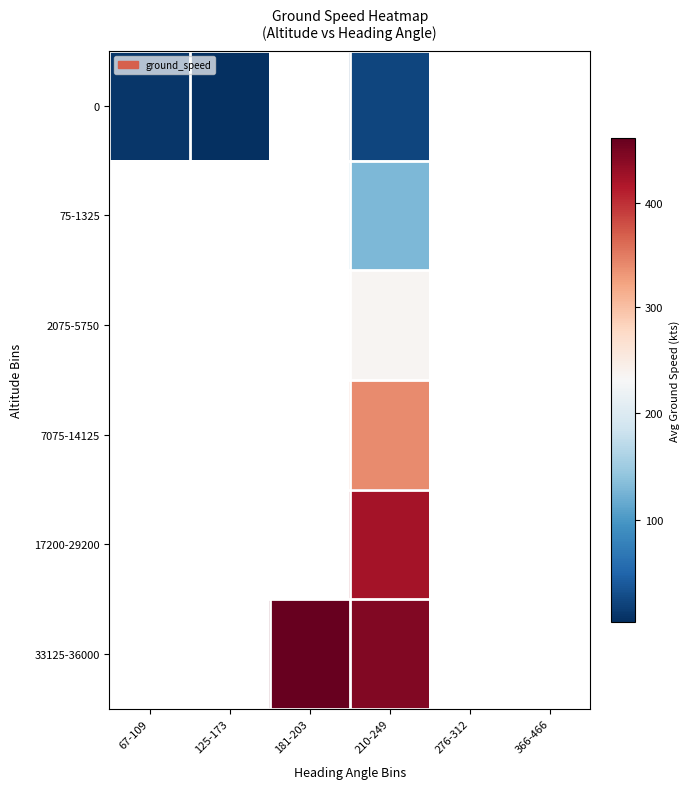

Rank the series by their maximum value, from lowest to highest.

0, 75-1325, 2075-5750, 7075-14125, 17200-29200, 33125-36000